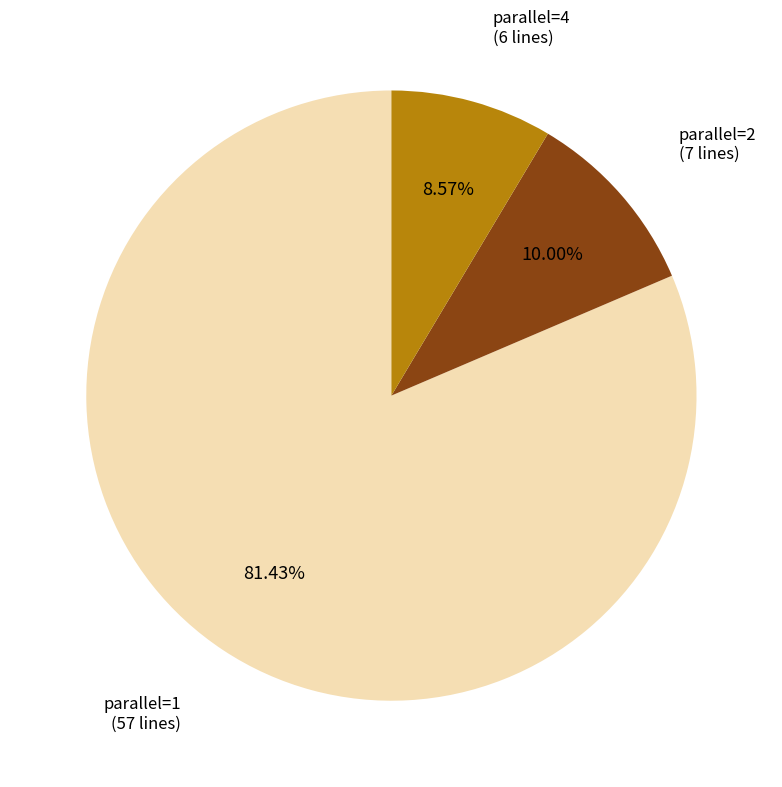

Which slice represents more than half of the pie?

parallel=1